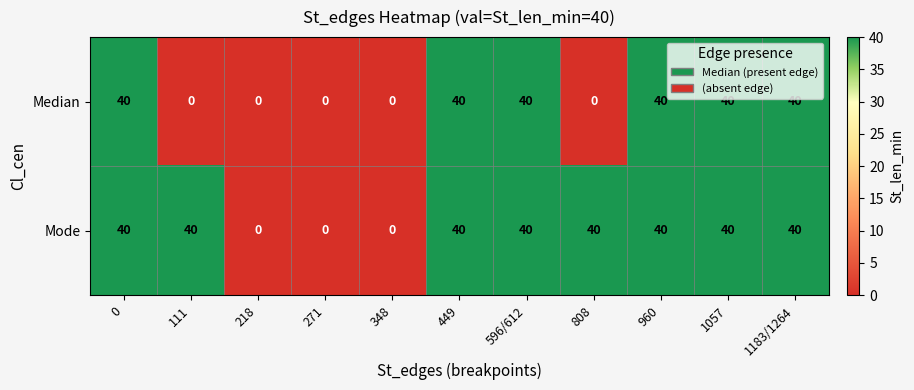

True or false: Mode has a value of 54 at 0.

False